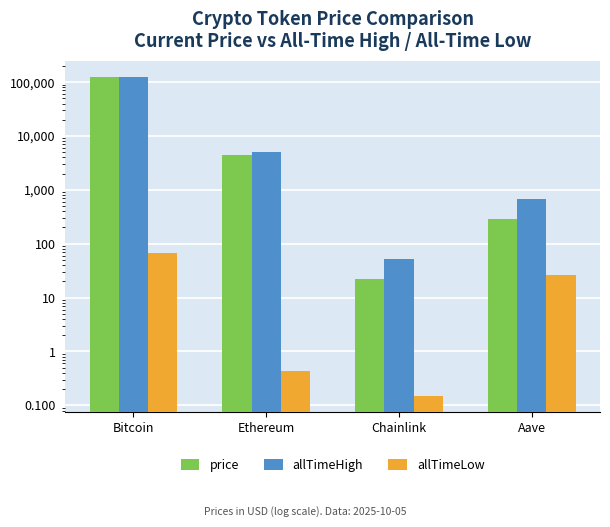

Where is allTimeHigh nearest to the value 62779?

Ethereum